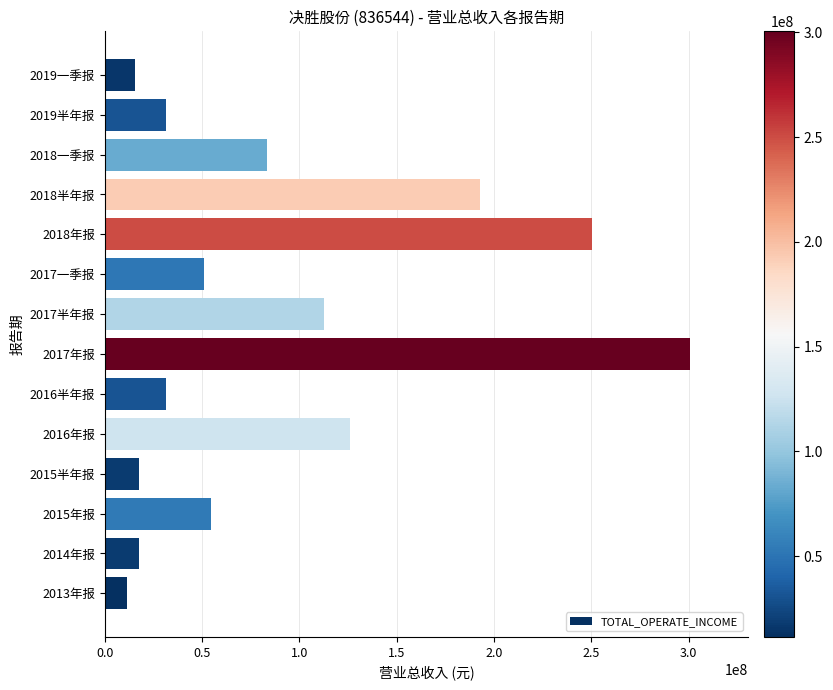

What value does the data have at 2017半年报?

112451977.8